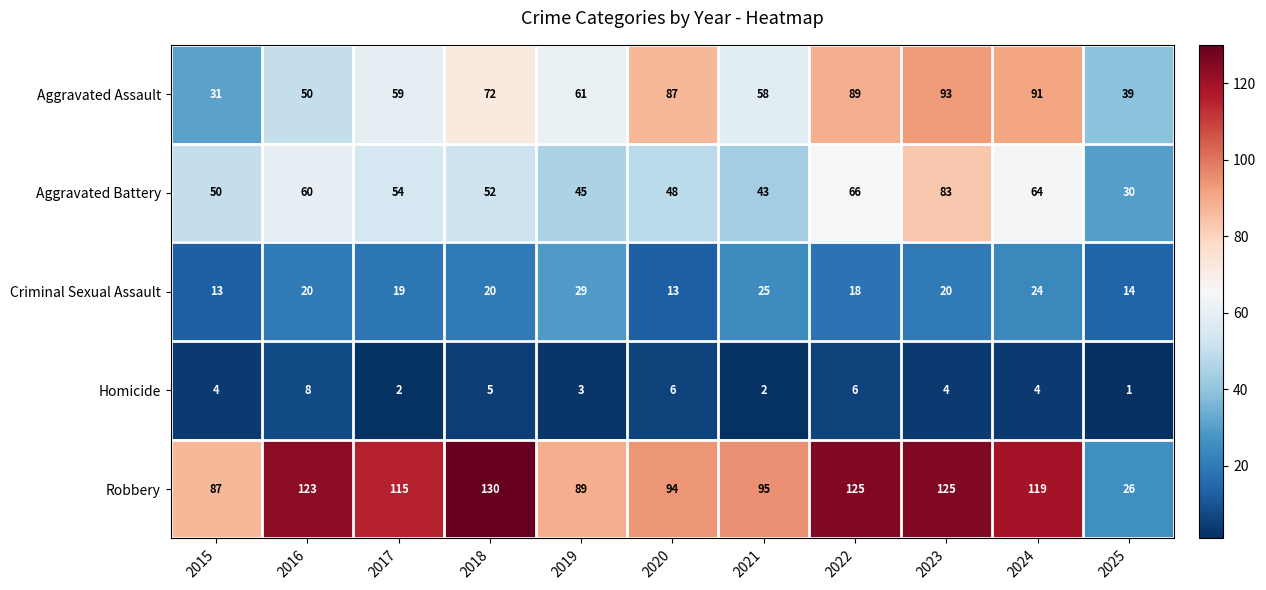

What is the average value of the Aggravated Assault series?

66